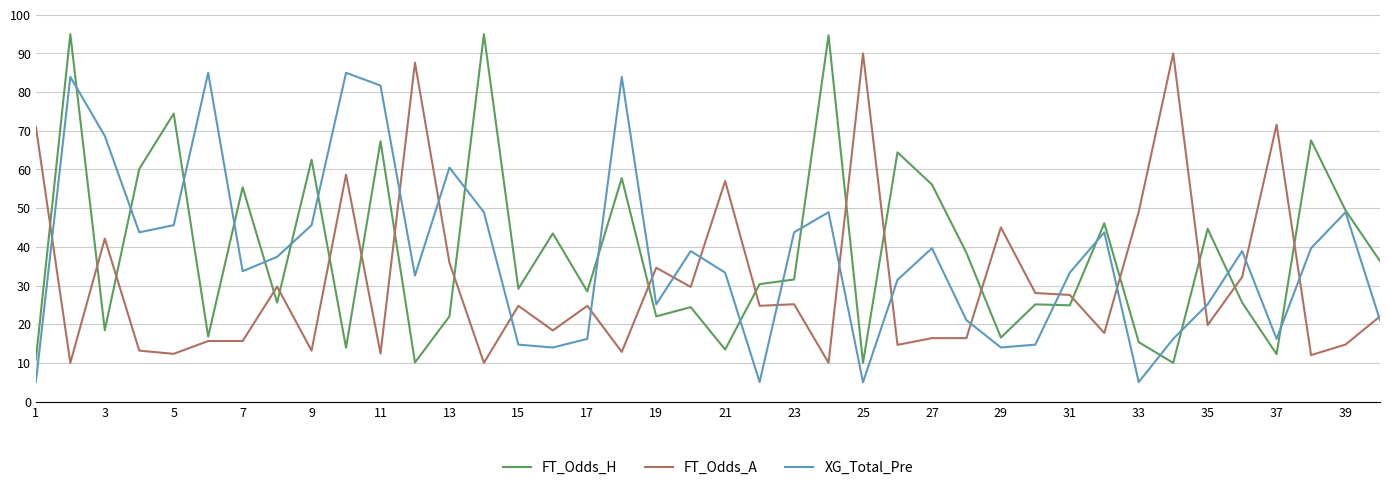

How many lines are shown in the chart?

3